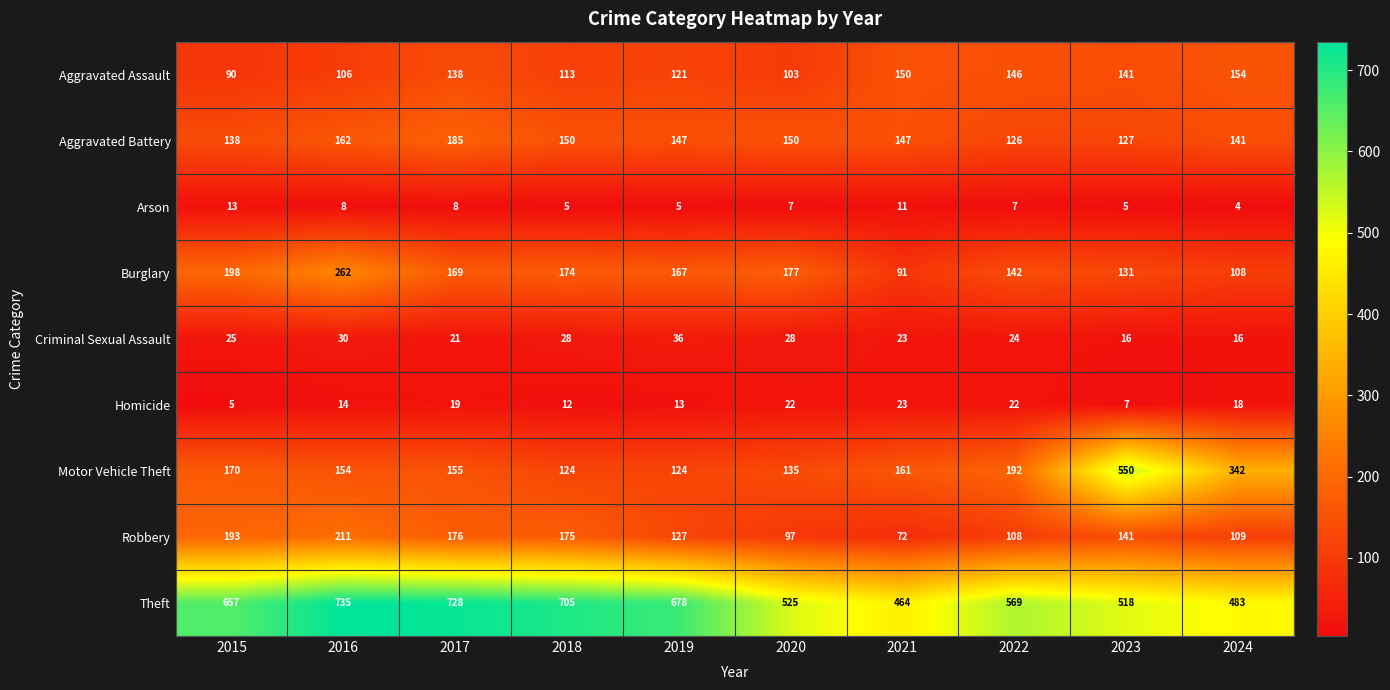

What is the approximate value of Arson at 2016?

8